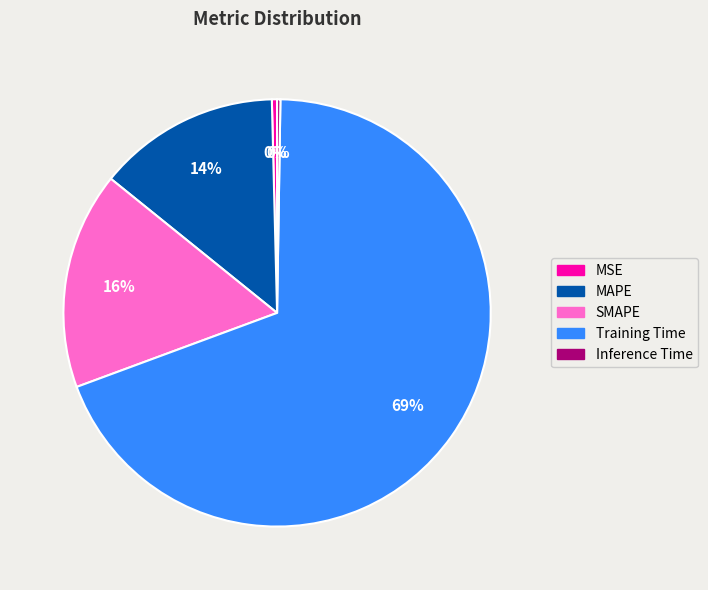

The SMAPE slice represents 16% of the pie. True or false?

True